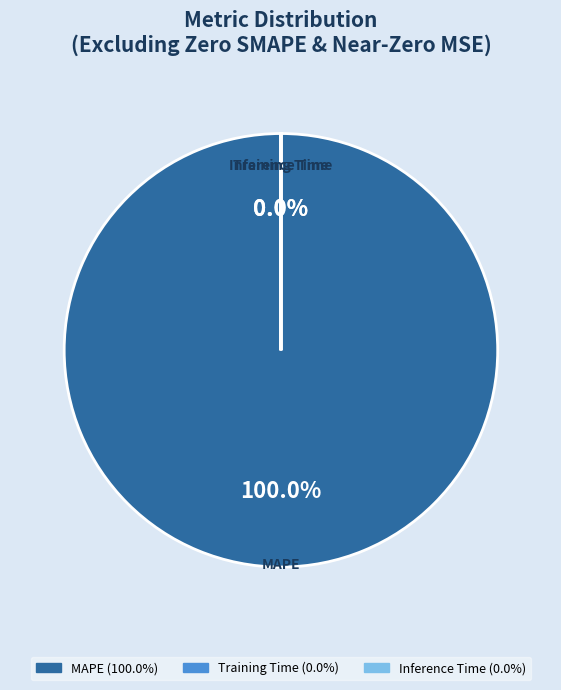

Is there a majority slice in this chart?

Yes